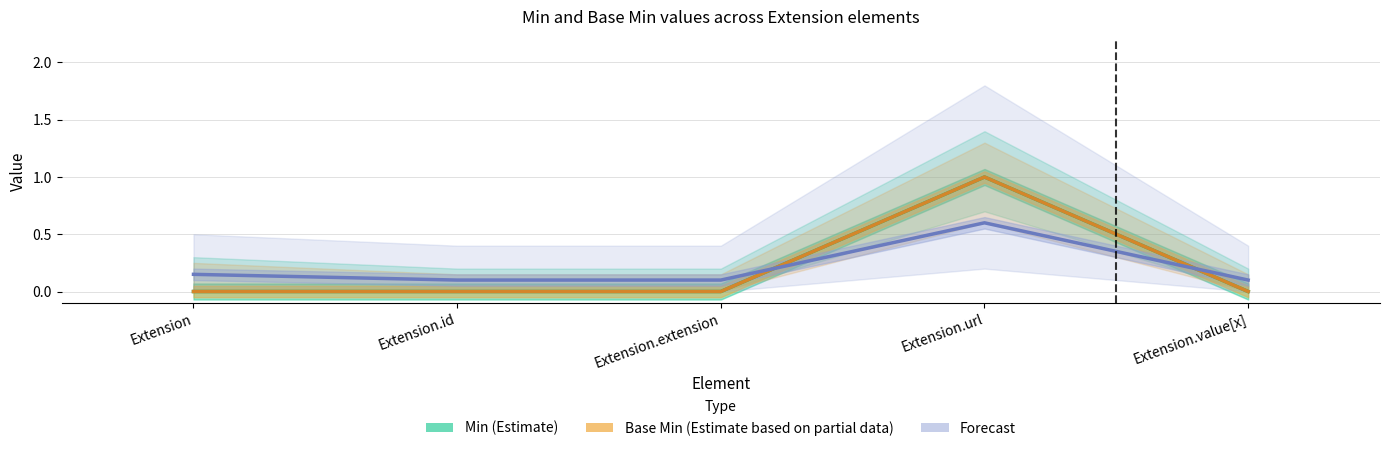

At which label is Forecast closest to 0?

Extension.id